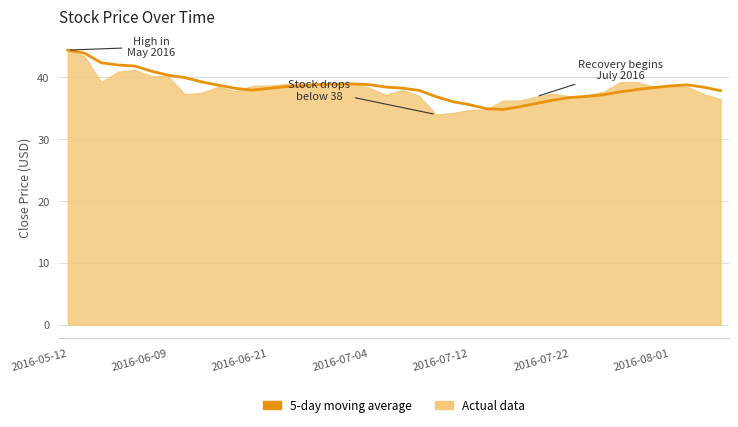

What is the minimum value shown in the chart?

34.8